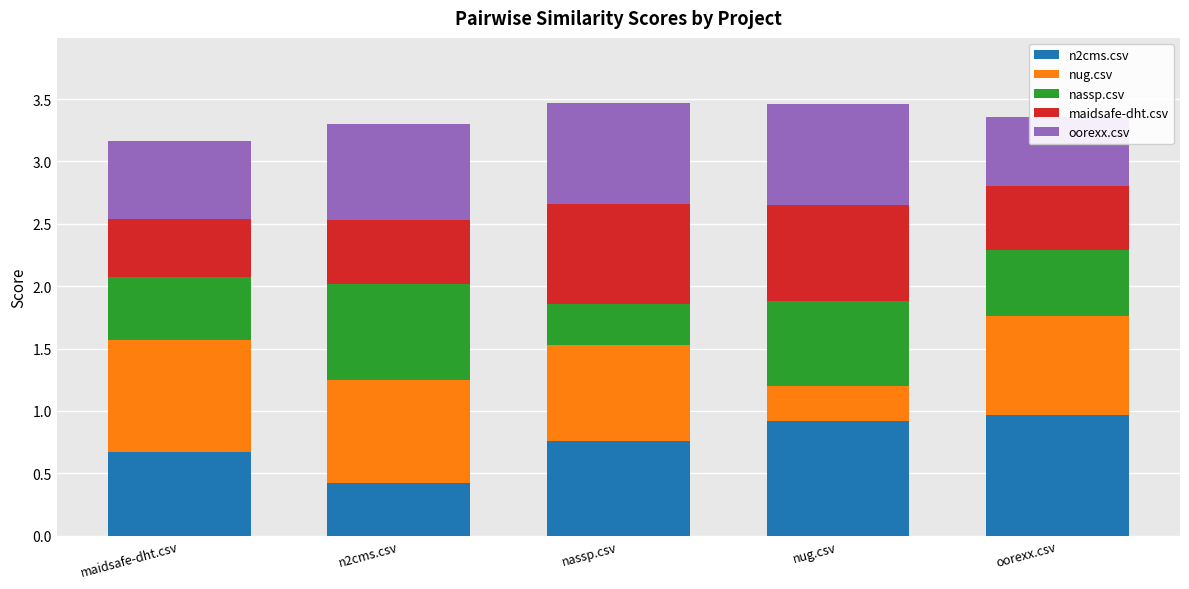

What is the sum of the oorexx.csv values at n2cms.csv and maidsafe-dht.csv?

1.4